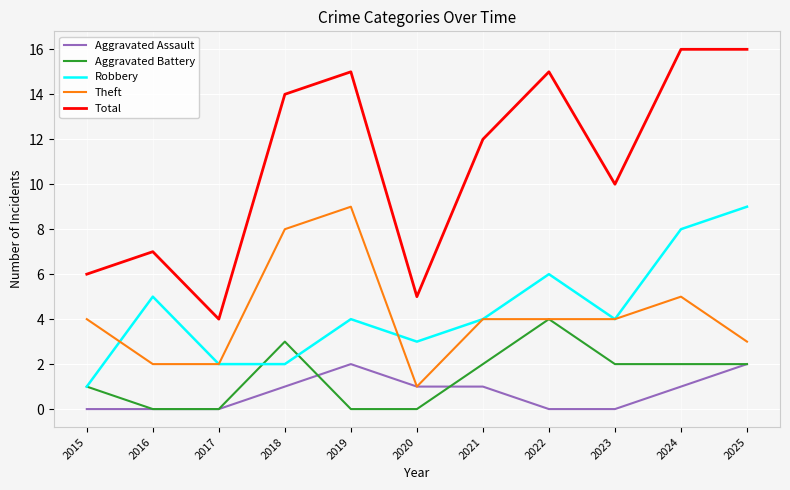

Is the value of Theft at 2020 greater than the value of Robbery at 2024?

No